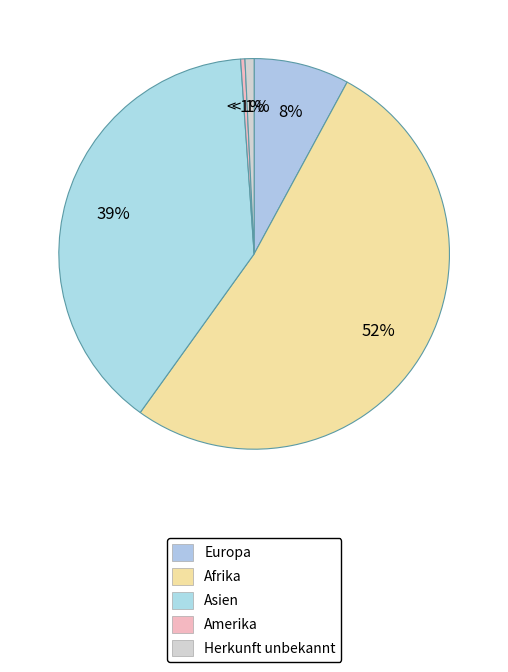

Is it true that Afrika is 52% of the pie?

True